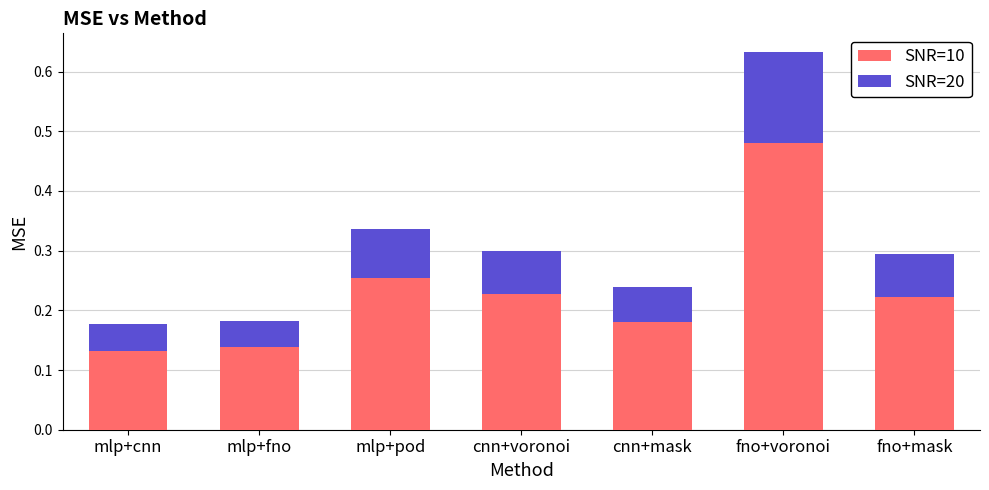

At which label does SNR=10 reach its peak?

fno+voronoi